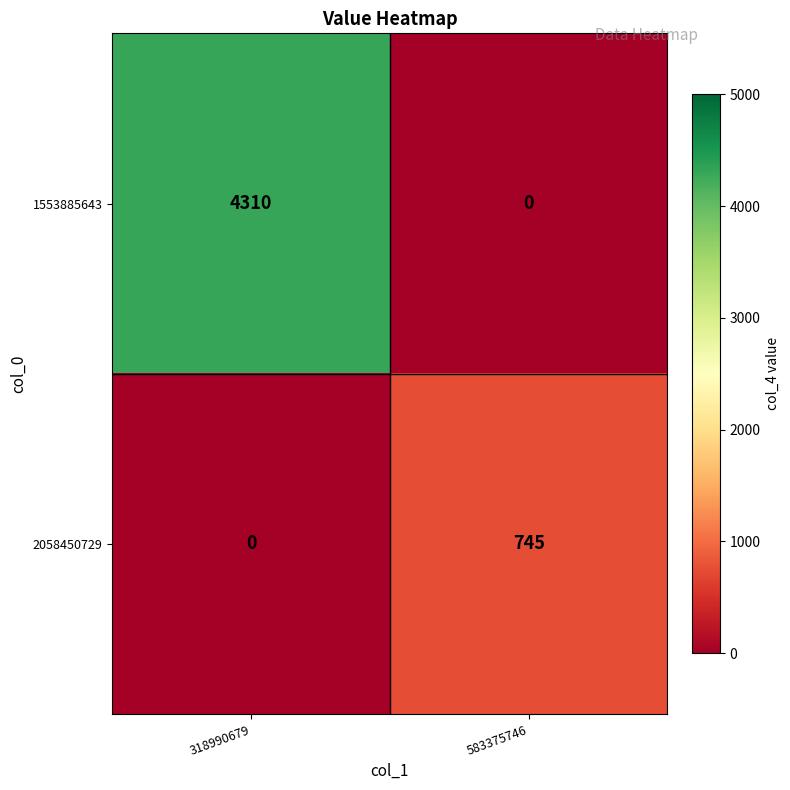

What is the total value across all series at 318990679?

4310